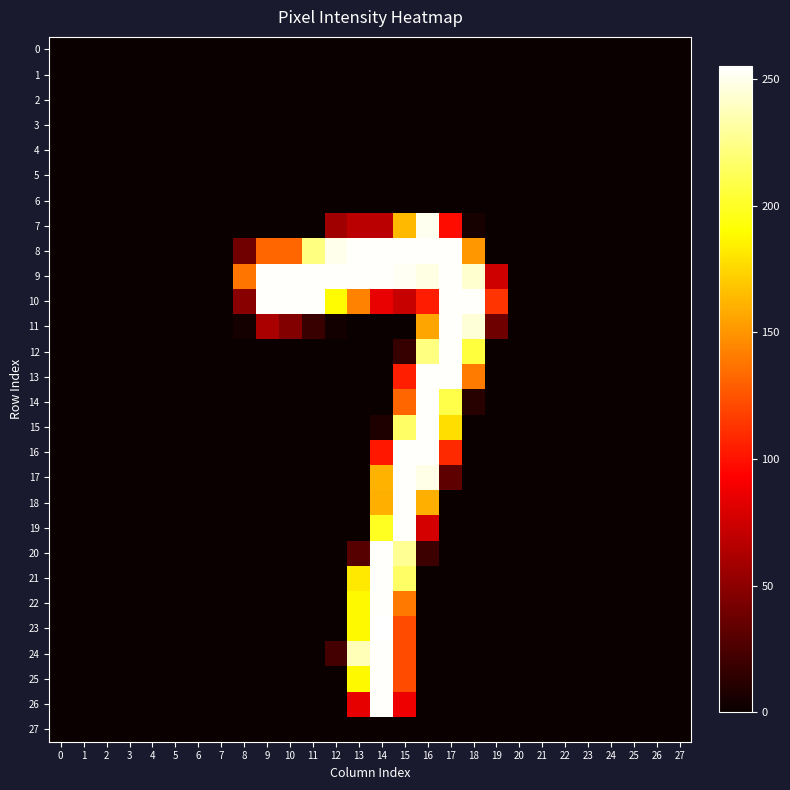

Between 11 and 27, which is larger?

11